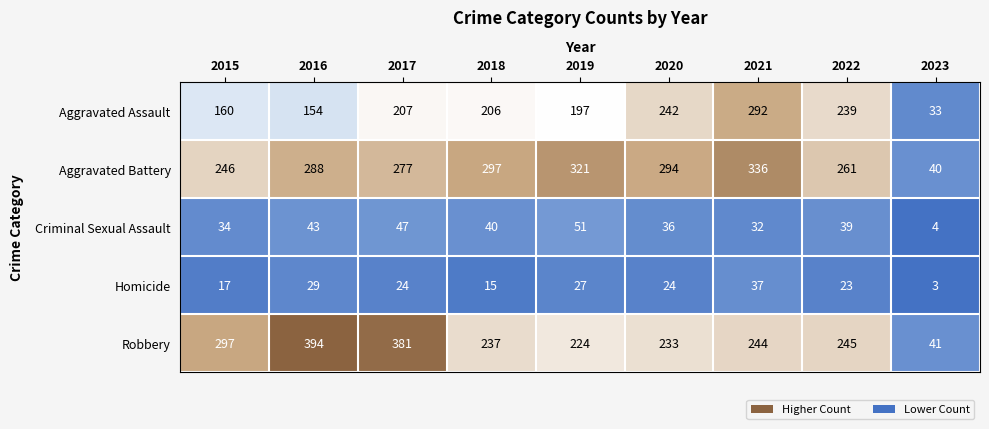

What is the sum of the Robbery values at 2021 and 2017?

625